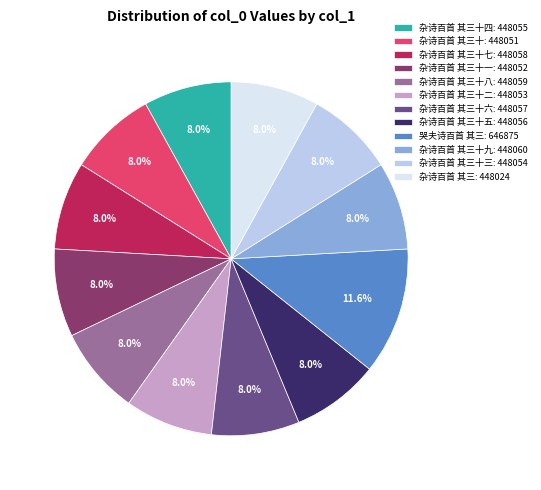

What is the largest slice in the pie chart?

哭夫诗百首 其三: 646875